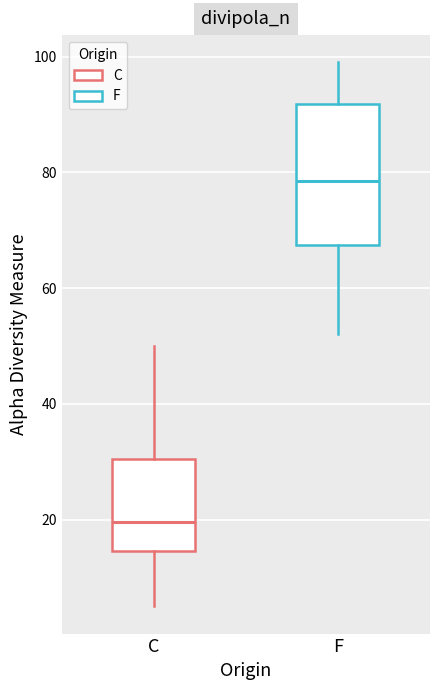

Reading left to right, transcribe this box plot: for each box, give where its median line is, the range the box spans, and where its two whiskers end, as read against the y-axis. The values are not printed on the chart, so give them approximately, as read against the axis.

C: median 20, box 14 to 30, whiskers 6 to 50
F: median 78, box 68 to 92, whiskers 52 to 100